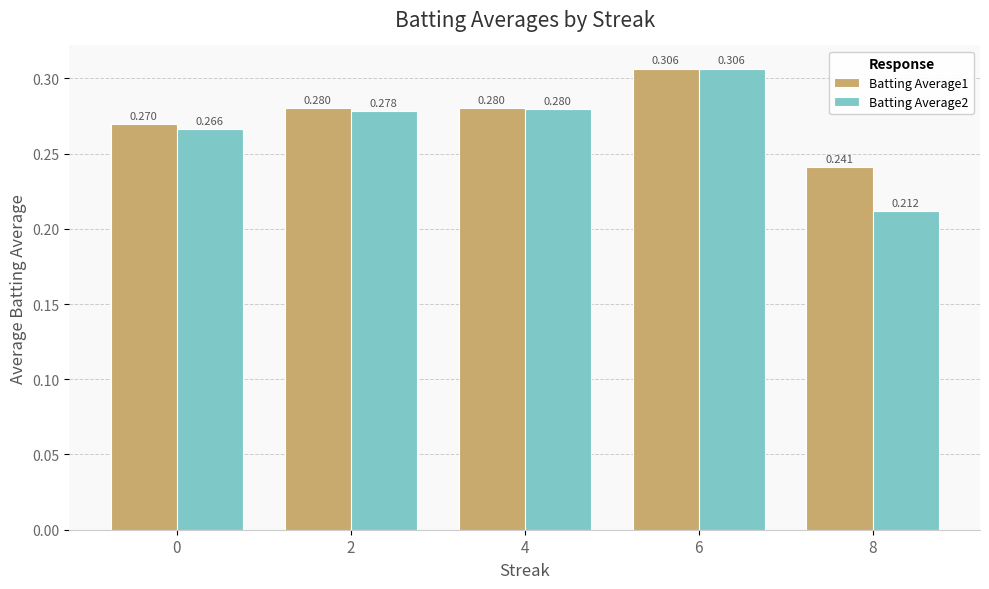

Is the value of Batting Average1 at 0 greater than the value of Batting Average2 at 4?

No